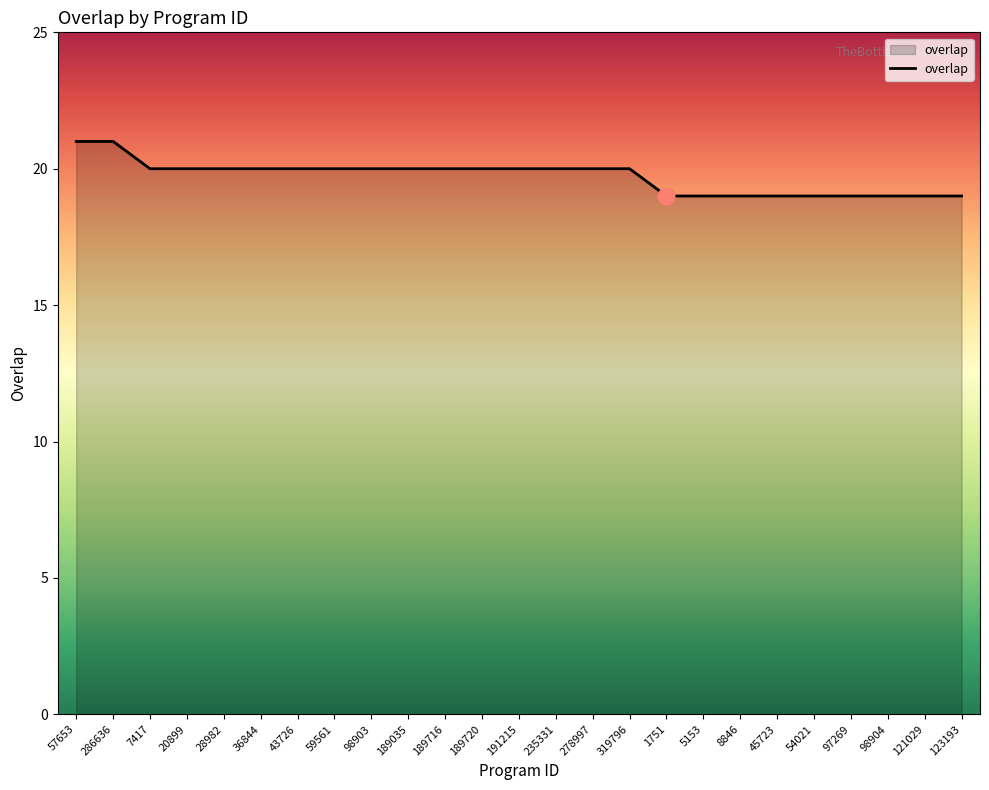

What is the maximum value shown in the chart?

21